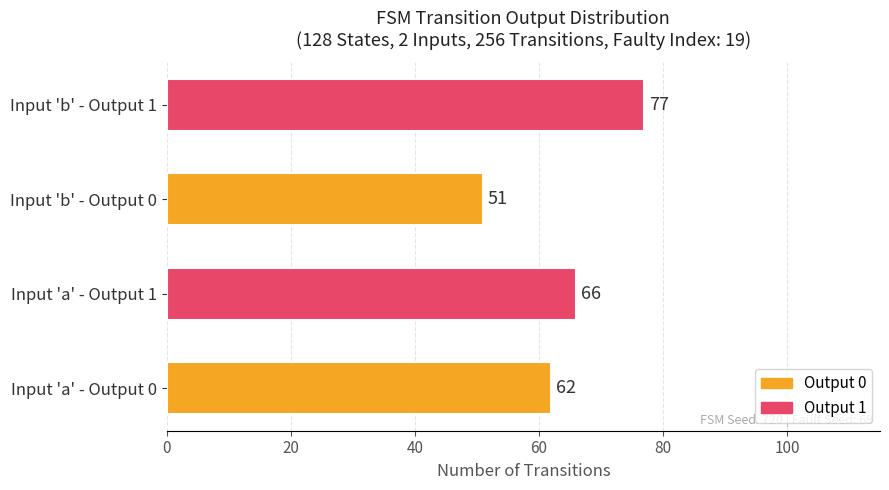

Is it true that the value at Input 'a' - Output 1 is 66?

True